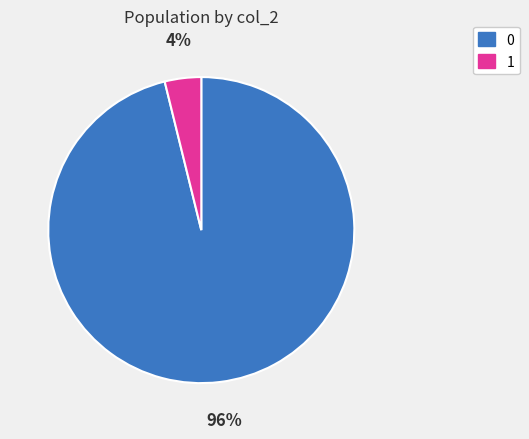

To the nearest percent, what is the average slice percentage?

50%